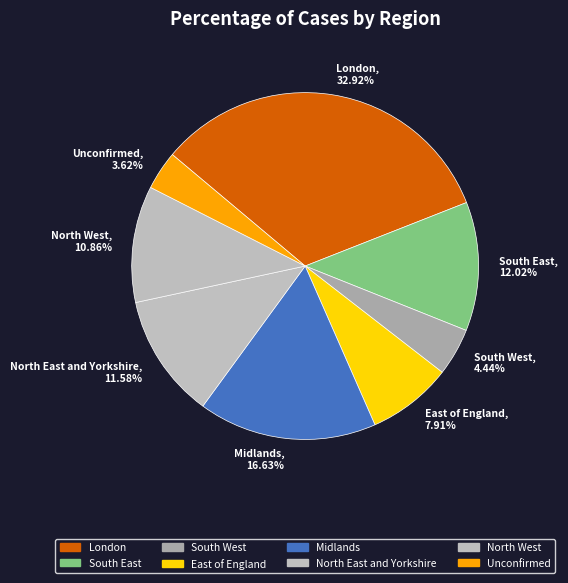

Combined, do Unconfirmed and South West account for over 50%?

No